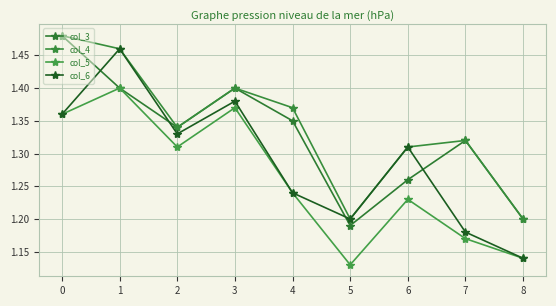

Reading right to left, list all the values displayed in this chart.

col_3: 8=1.2	7=1.3	6=1.3	5=1.2	4=1.4	3=1.4	2=1.3	1=1.4	0=1.5
col_4: 8=1.2	7=1.3	6=1.3	5=1.2	4=1.4	3=1.4	2=1.3	1=1.5	0=1.5
col_5: 8=1.1	7=1.2	6=1.2	5=1.1	4=1.2	3=1.4	2=1.3	1=1.4	0=1.4
col_6: 8=1.1	7=1.2	6=1.3	5=1.2	4=1.2	3=1.4	2=1.3	1=1.5	0=1.4